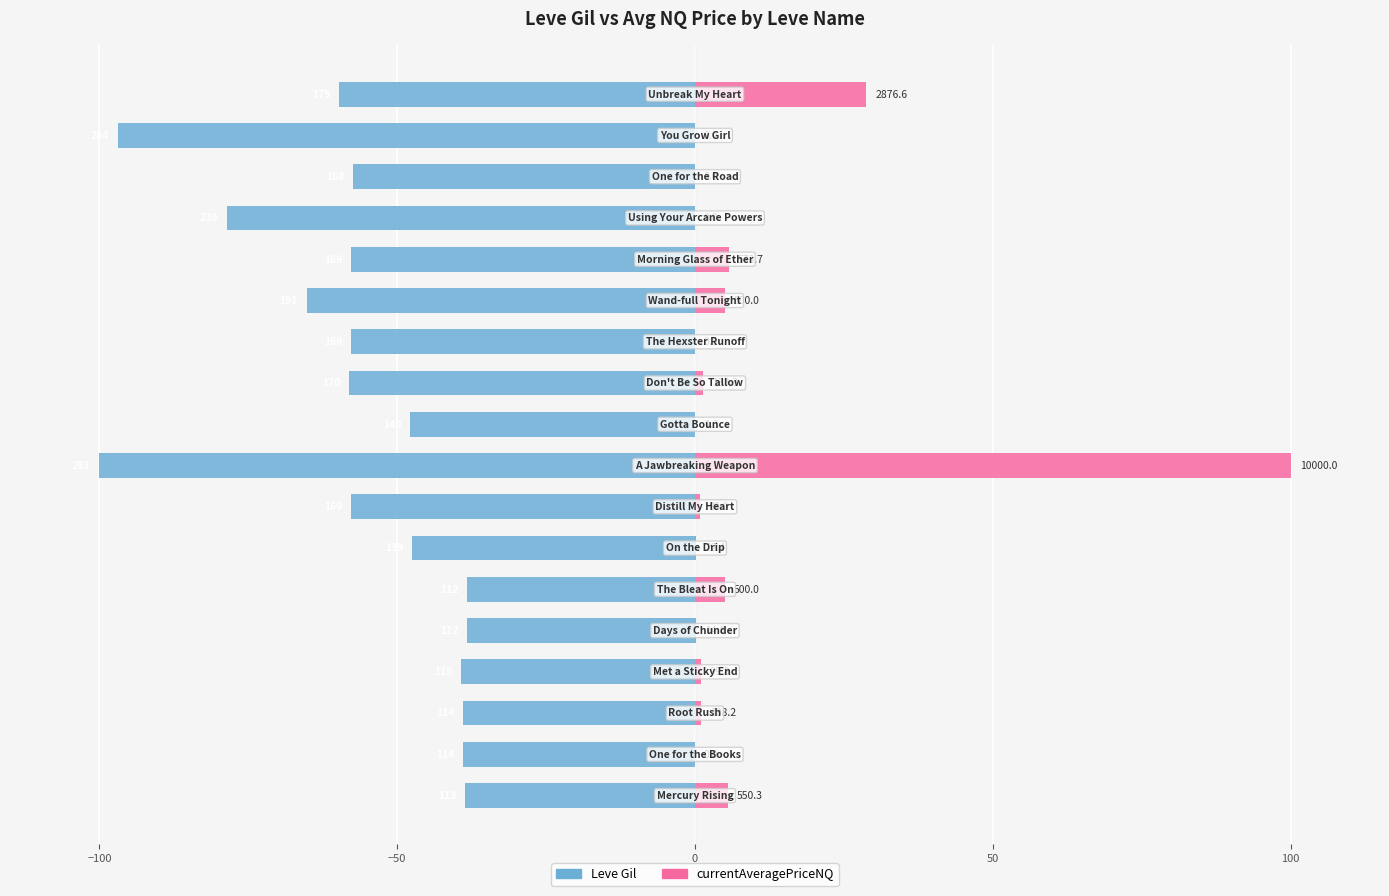

Rank the series by their average value, from highest to lowest.

currentAveragePriceNQ, Leve Gil